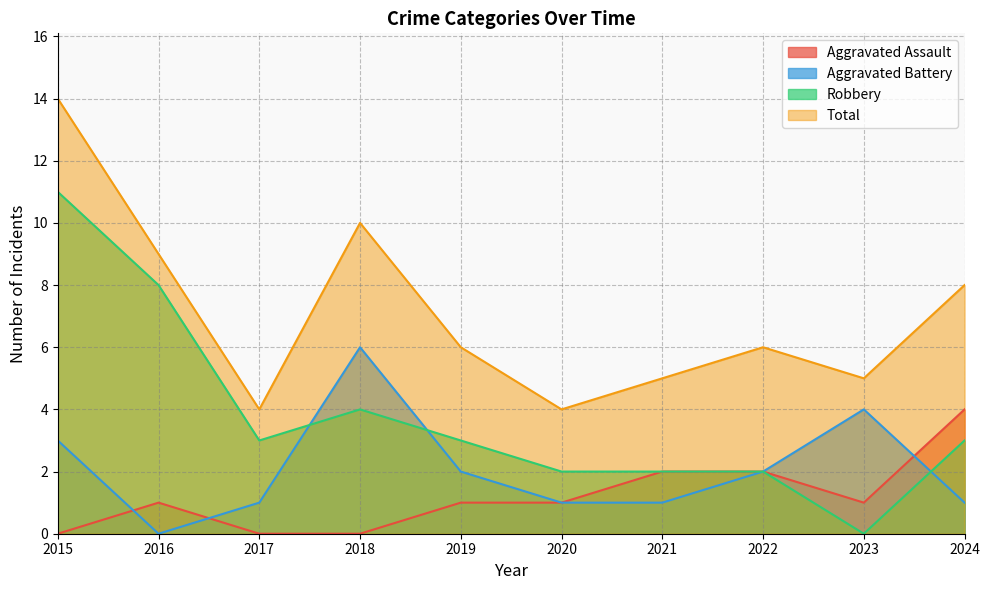

Does the chart display data point markers on the line(s)?

No